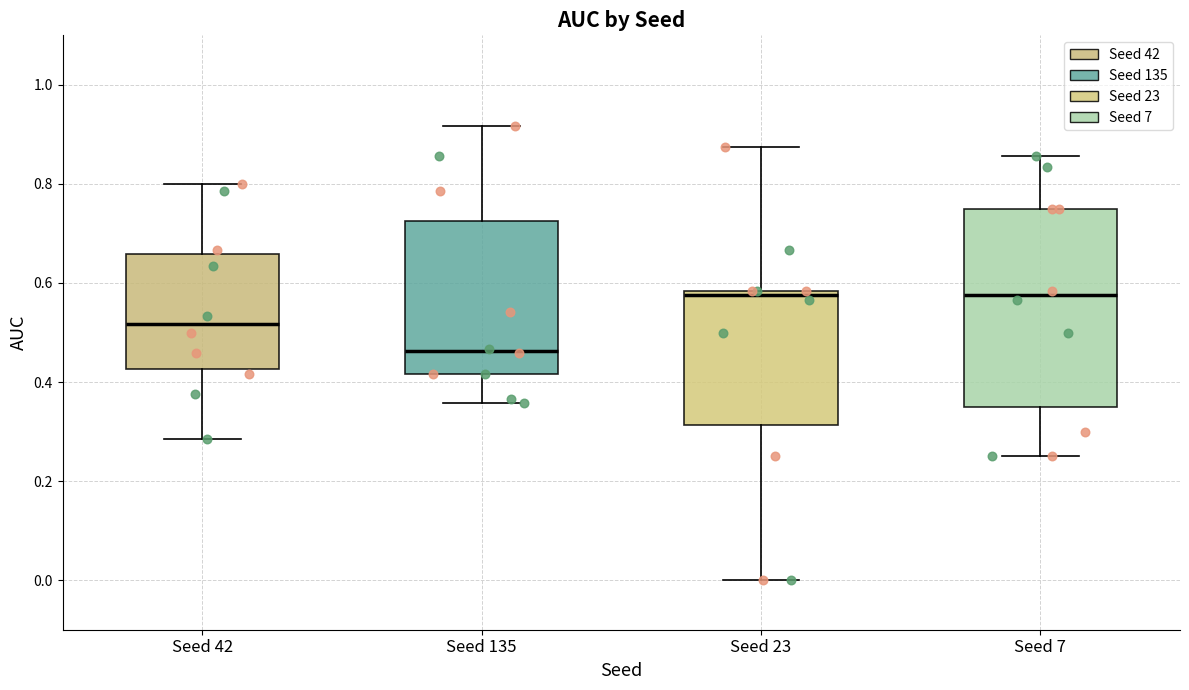

Which box is the tallest, from its lower edge to its upper edge?

Seed 7